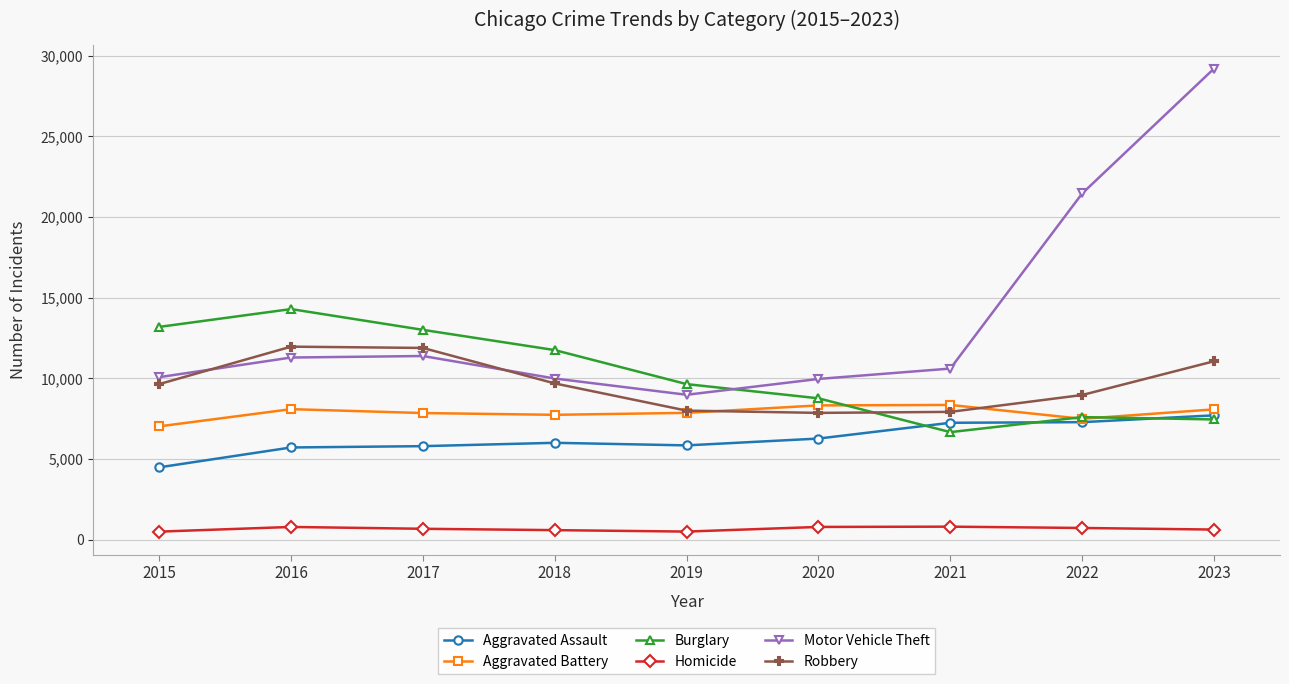

How many series are shown in this chart?

6